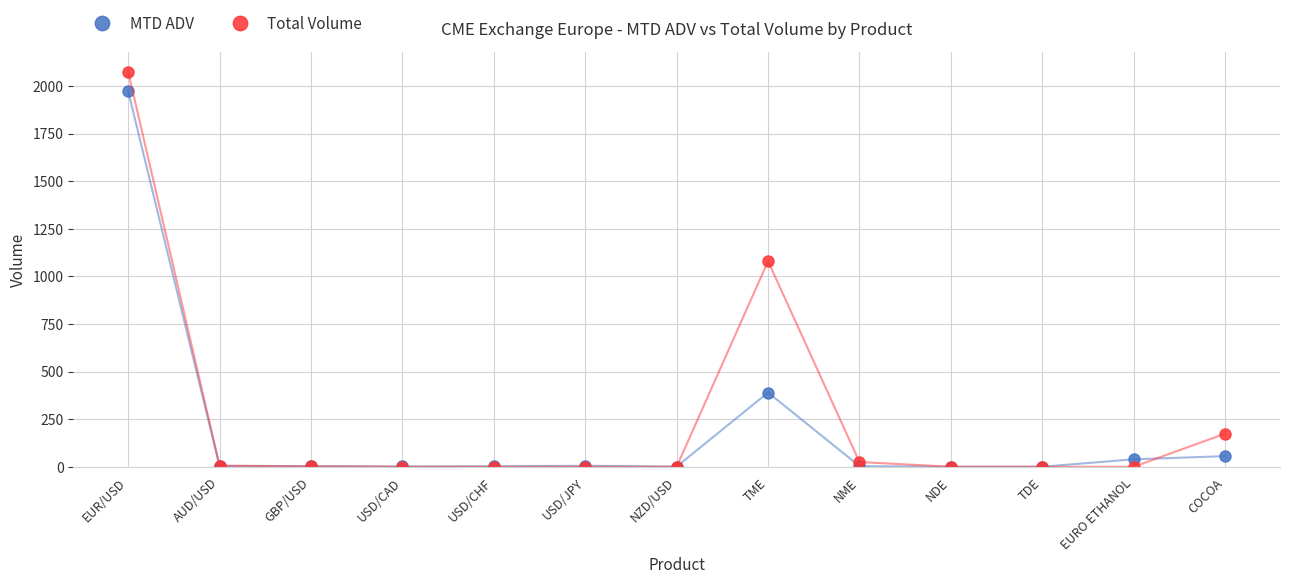

The value of Total Volume at USD/CHF is 0.0. True or false?

True